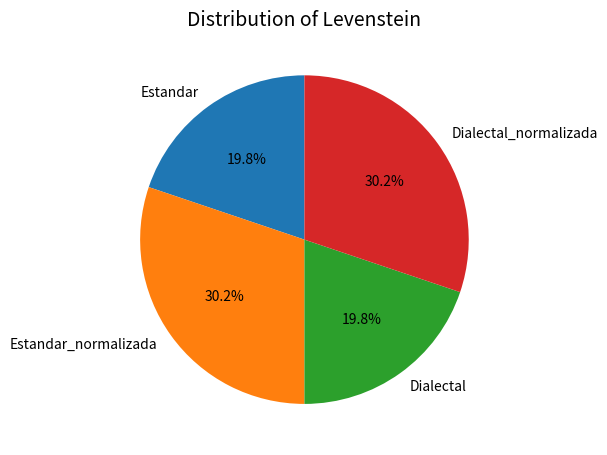

To the nearest percent, what is the average slice percentage?

25%